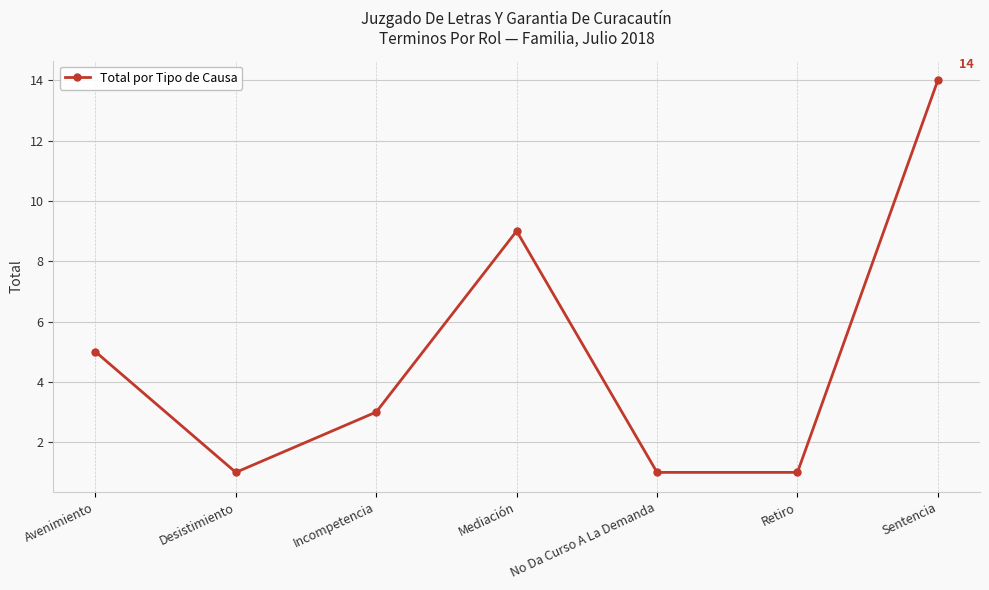

Where does the data first go above 3?

Avenimiento